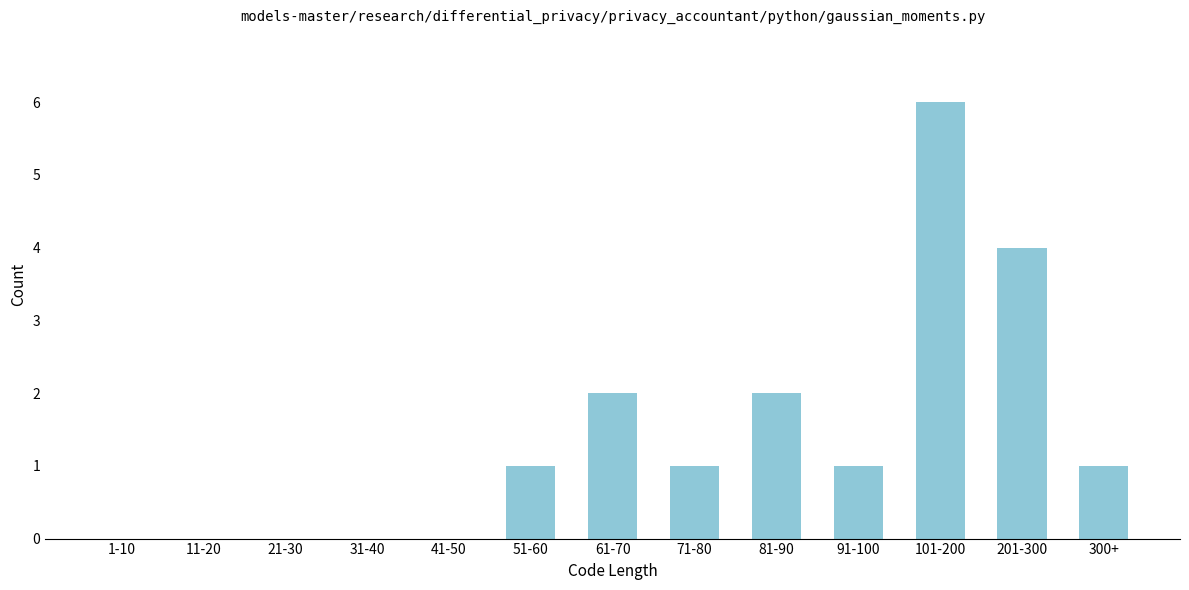

Reading left to right, transcribe all the data shown in this chart.

1-10=0	11-20=0	21-30=0	31-40=0	41-50=0	51-60=1	61-70=2	71-80=1	81-90=2	91-100=1	101-200=6	201-300=4	300+=1